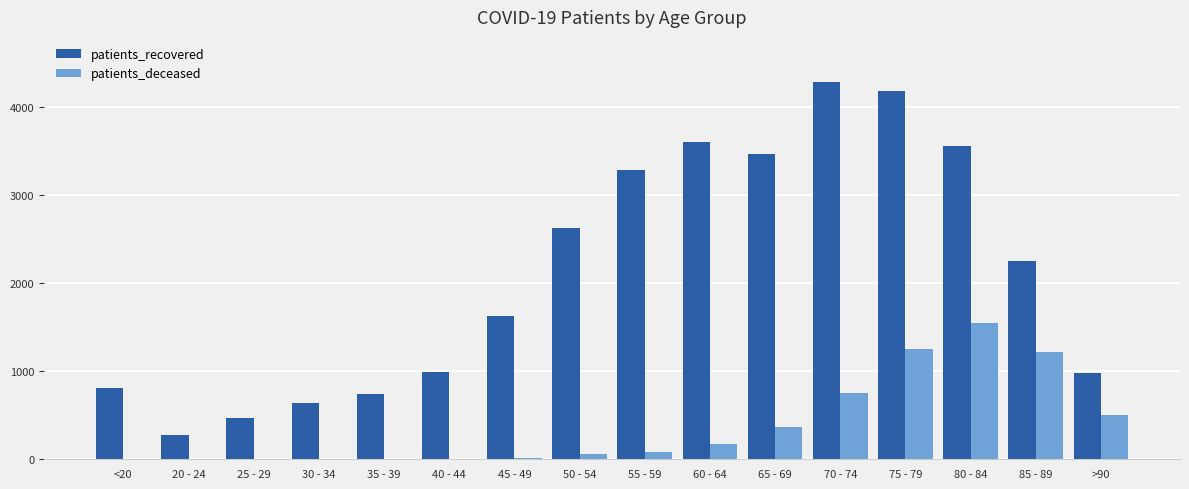

Which series changed the most between 50 - 54 and 80 - 84?

patients_deceased